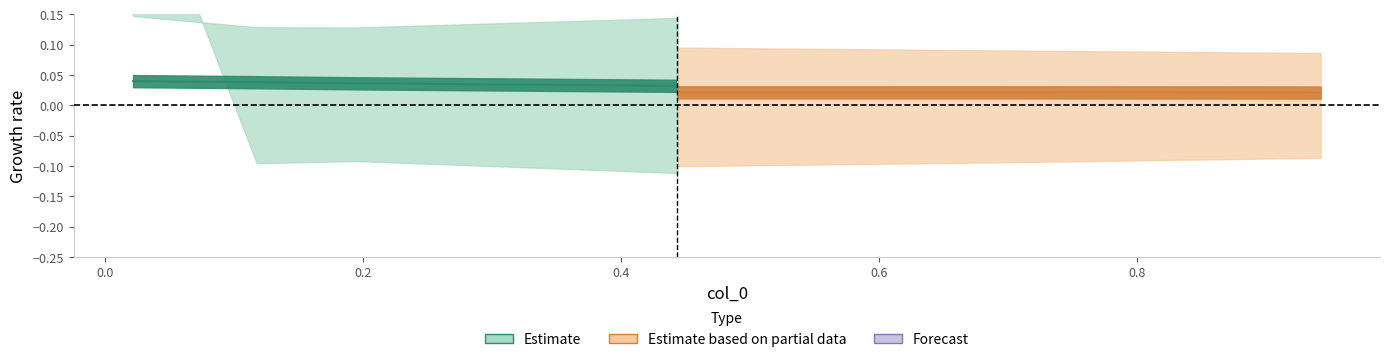

Does the chart display data point markers on the line(s)?

No